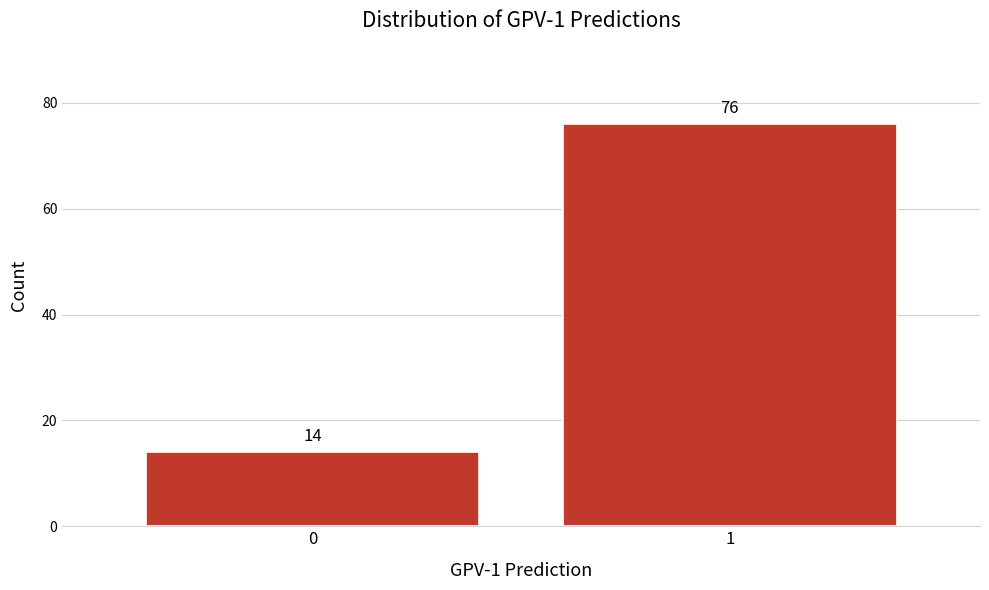

Reading left to right, list all the values displayed in this chart.

14	76